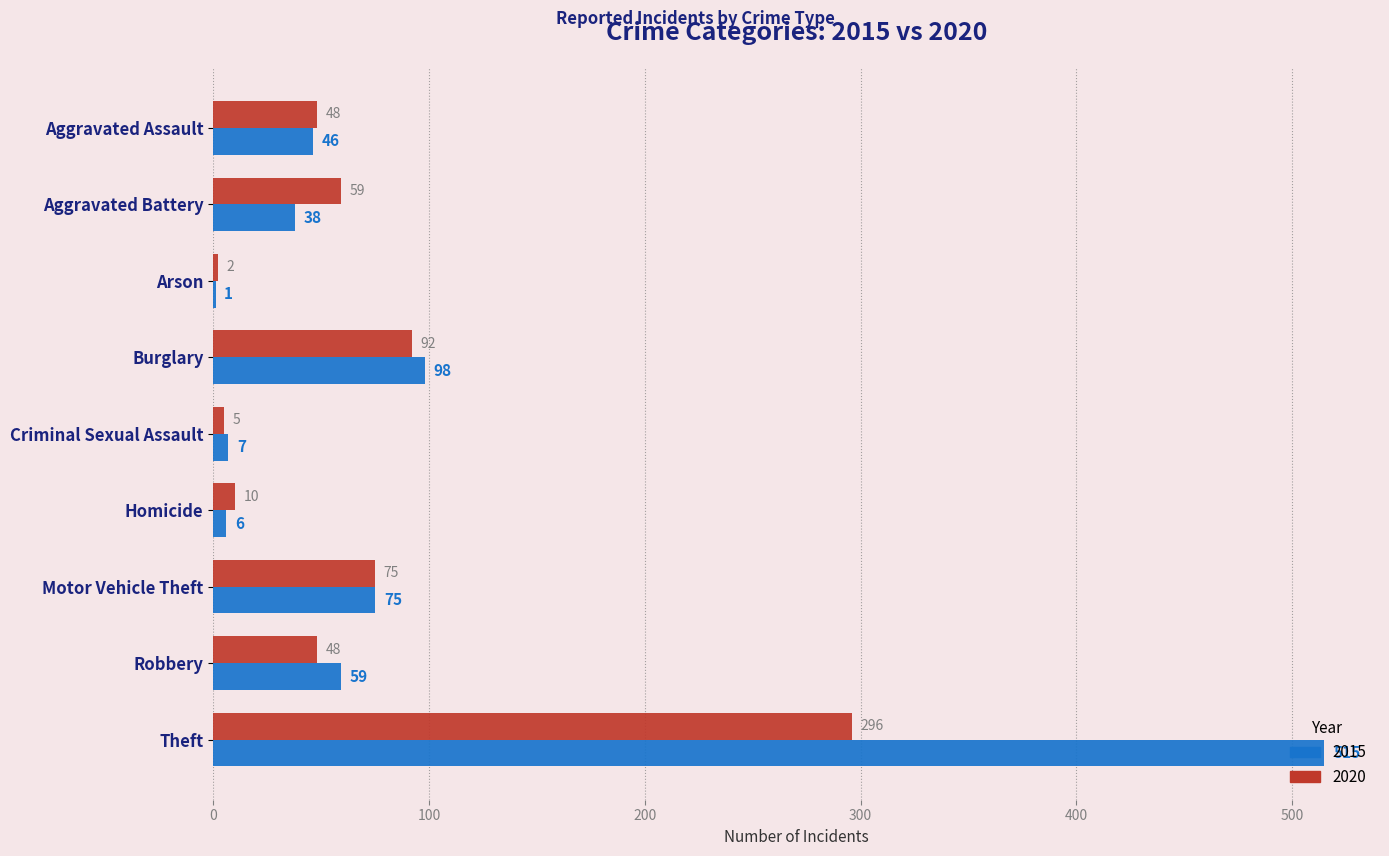

Which series has the widest spread of values?

2015